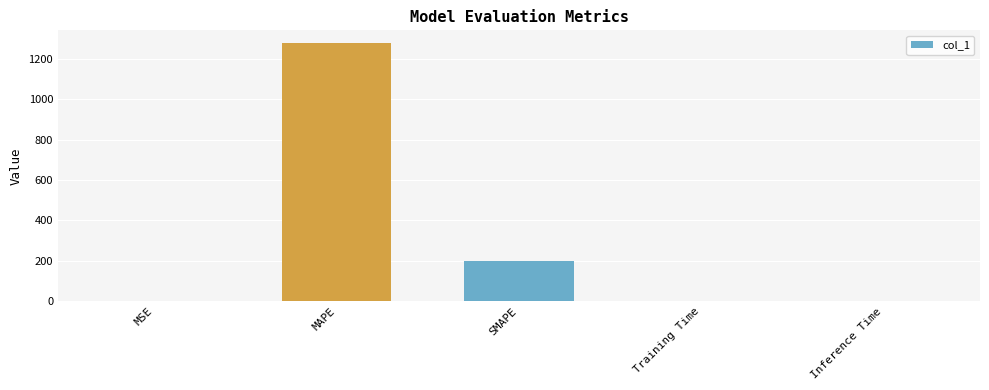

Are the bars grouped side by side (vs. stacked)?

No